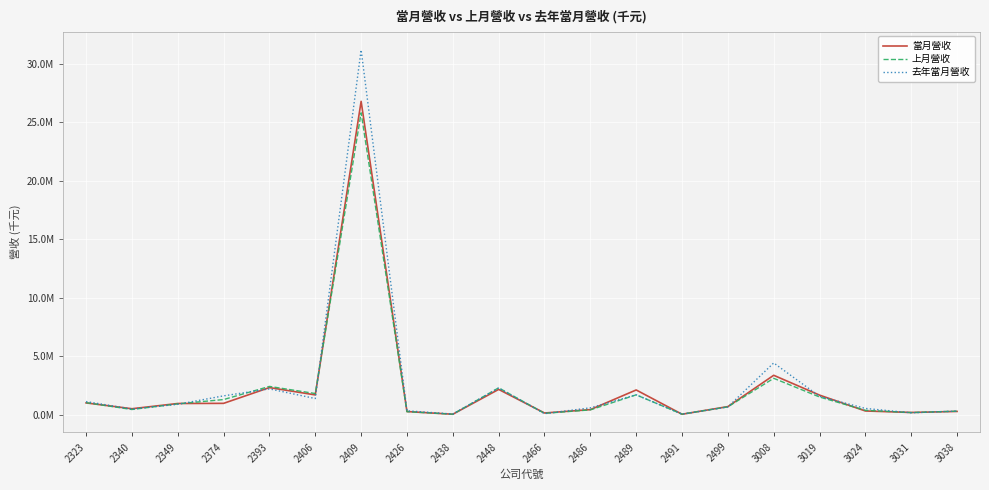

Which series has the widest spread of values?

去年當月營收